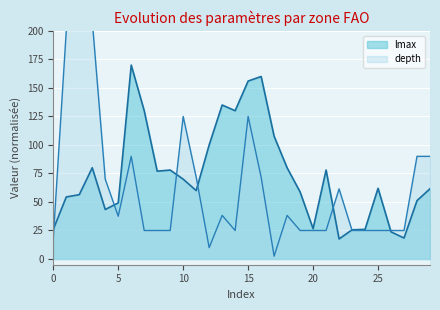

What is the difference between the highest and lowest values at 57?

145.8